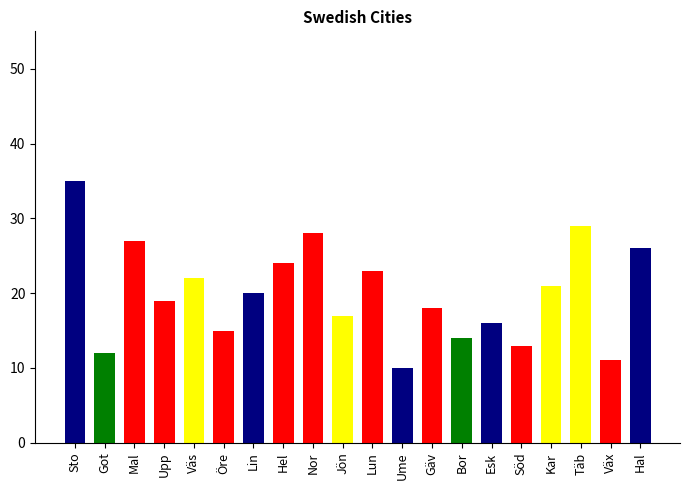

How many categories are shown in the chart?

20